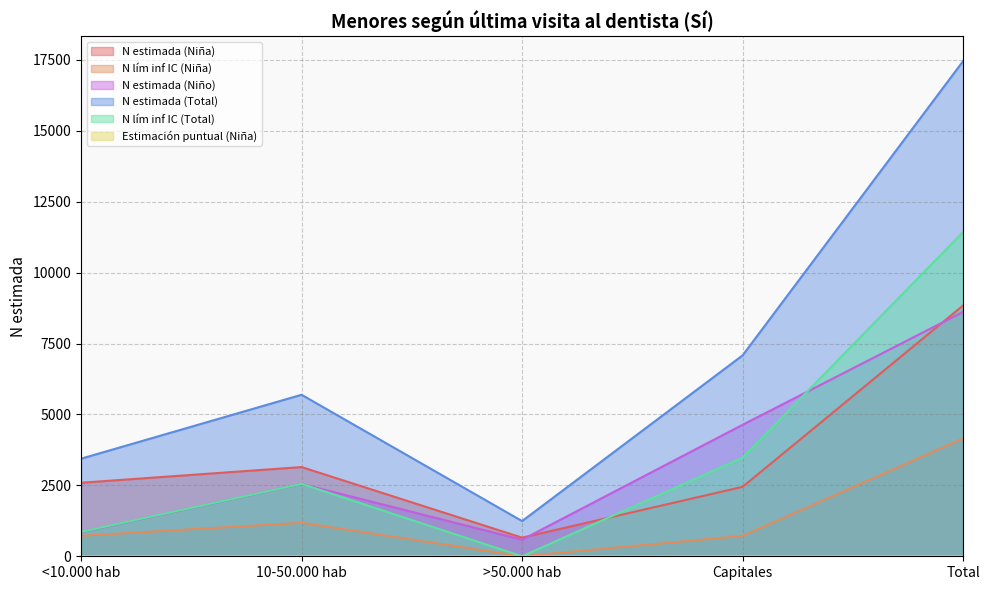

What is the sum of the N estimada (Niño) values at <10.000 hab and 10-50.000 hab?

3397.0